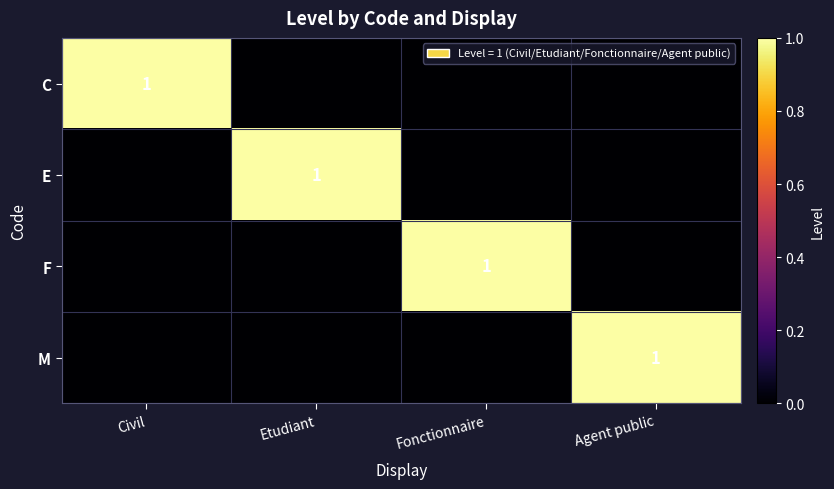

The C series shows 2 at Civil. True or false?

False